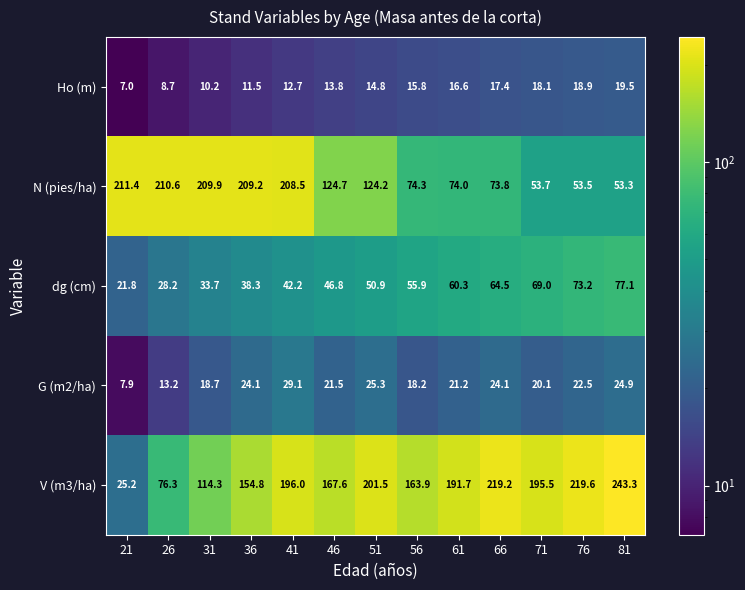

What is the lowest value of the G (m2/ha) series?

7.9